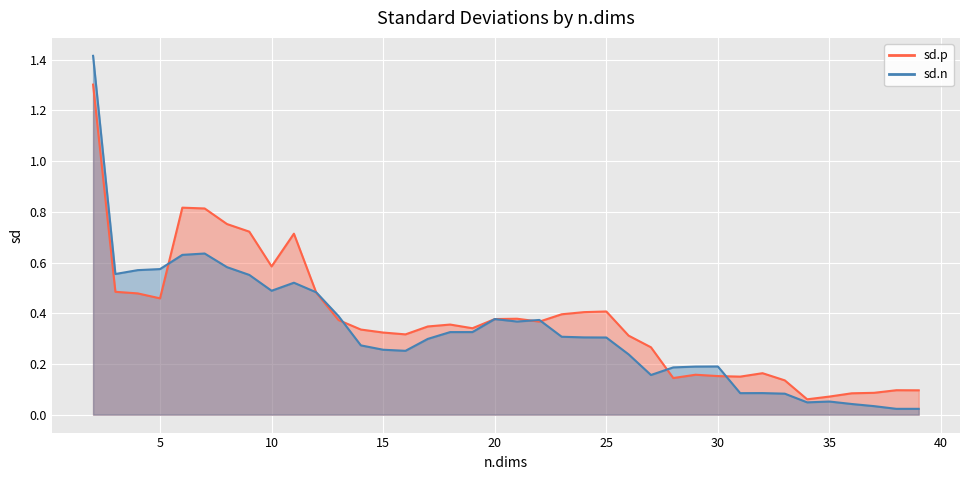

At how many categories does at least one series exceed 0?

38